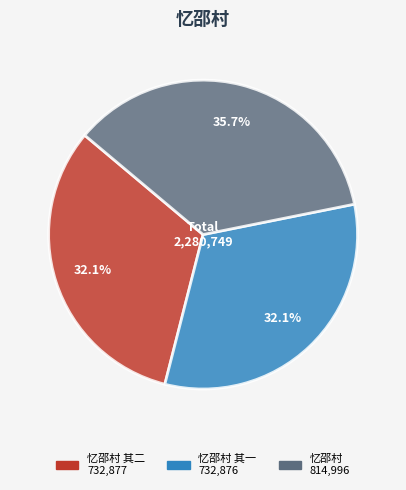

Does any single category account for the majority?

No